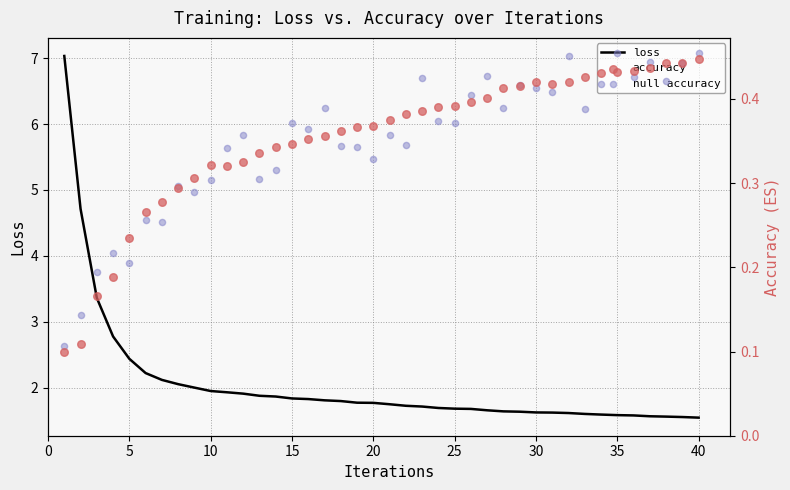

Which series has the largest Y range (max minus min)?

loss